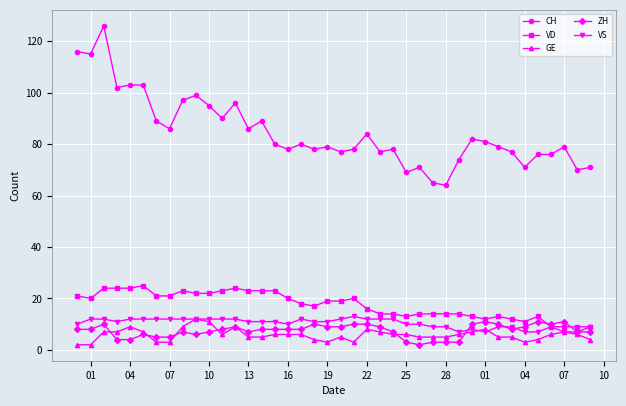

Reading right to left, transcribe all the data shown in this chart.

CH: 71	70	79	76	76	71	77	79	81	82	74	64	65	71	69	78	77	84	78	77	79	78	80	78	80	89	86	96	90	95	99	97	86	89	103	103	102	126	115	116
VD: 9	9	9	9	13	11	12	13	12	13	14	14	14	14	13	14	14	16	20	19	19	17	18	20	23	23	23	24	23	22	22	23	21	21	25	24	24	24	20	21
GE: 4	6	7	6	4	3	5	5	8	7	6	5	5	5	6	6	7	8	3	5	3	4	6	6	6	5	5	9	6	11	12	9	3	3	7	9	7	7	2	2
ZH: 7	7	11	10	11	9	8	10	11	10	3	3	3	2	3	7	9	10	10	9	9	10	8	8	8	8	7	9	8	7	6	7	5	5	6	4	4	10	8	8
VS: 9	7	7	9	7	7	9	9	7	8	7	9	9	10	10	12	12	12	13	12	11	11	12	10	11	11	11	12	12	12	12	12	12	12	12	12	11	12	12	10